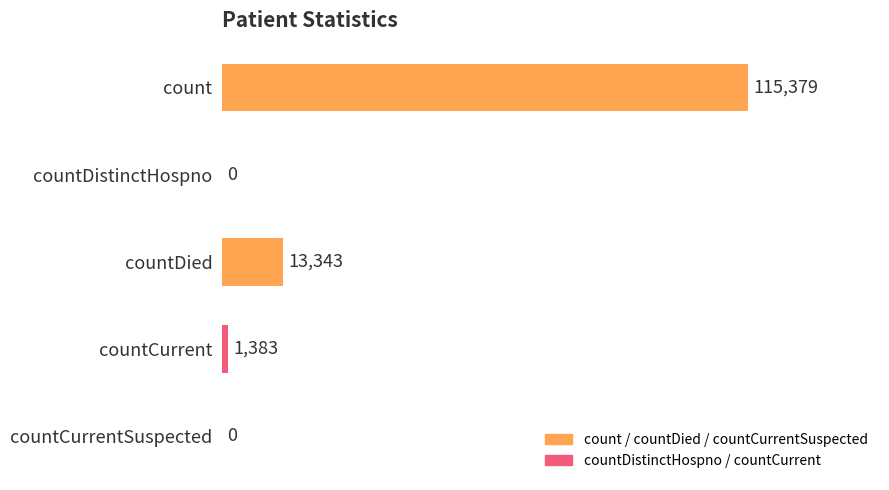

Reading bottom to top, list all the values displayed in this chart.

countCurrentSuspected=0	countCurrent=1383	countDied=13343	countDistinctHospno=0	count=115379